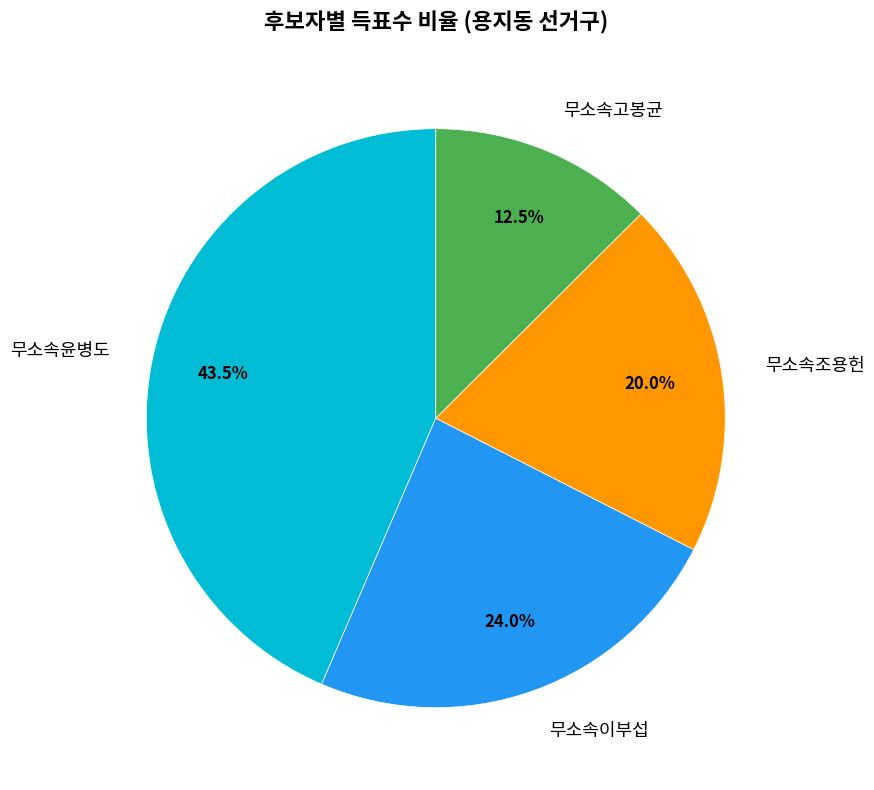

To the nearest percent, what is the combined percentage of 무소속고봉균 and 무소속윤병도?

56%